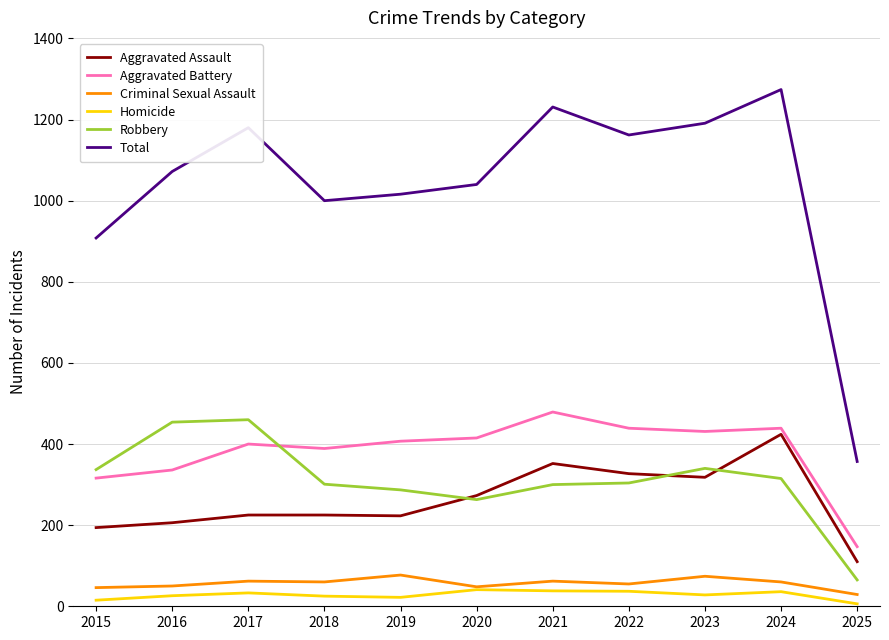

Where is Aggravated Battery nearest to the value 313?

2015